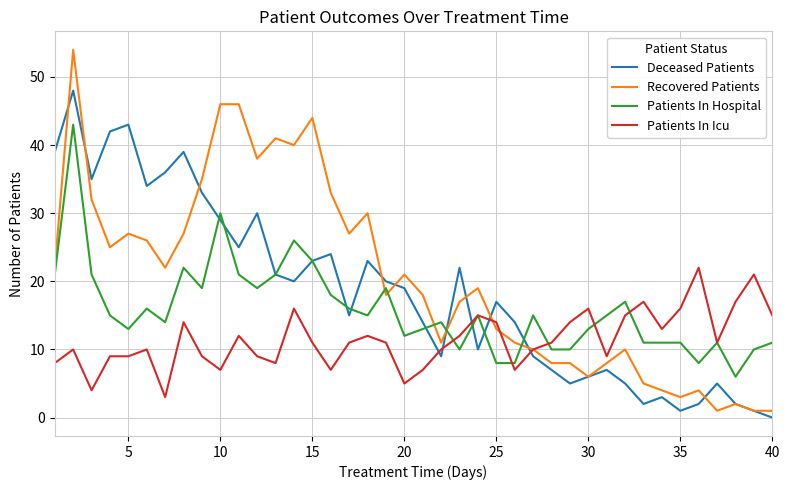

How many distinct data groups are displayed?

4